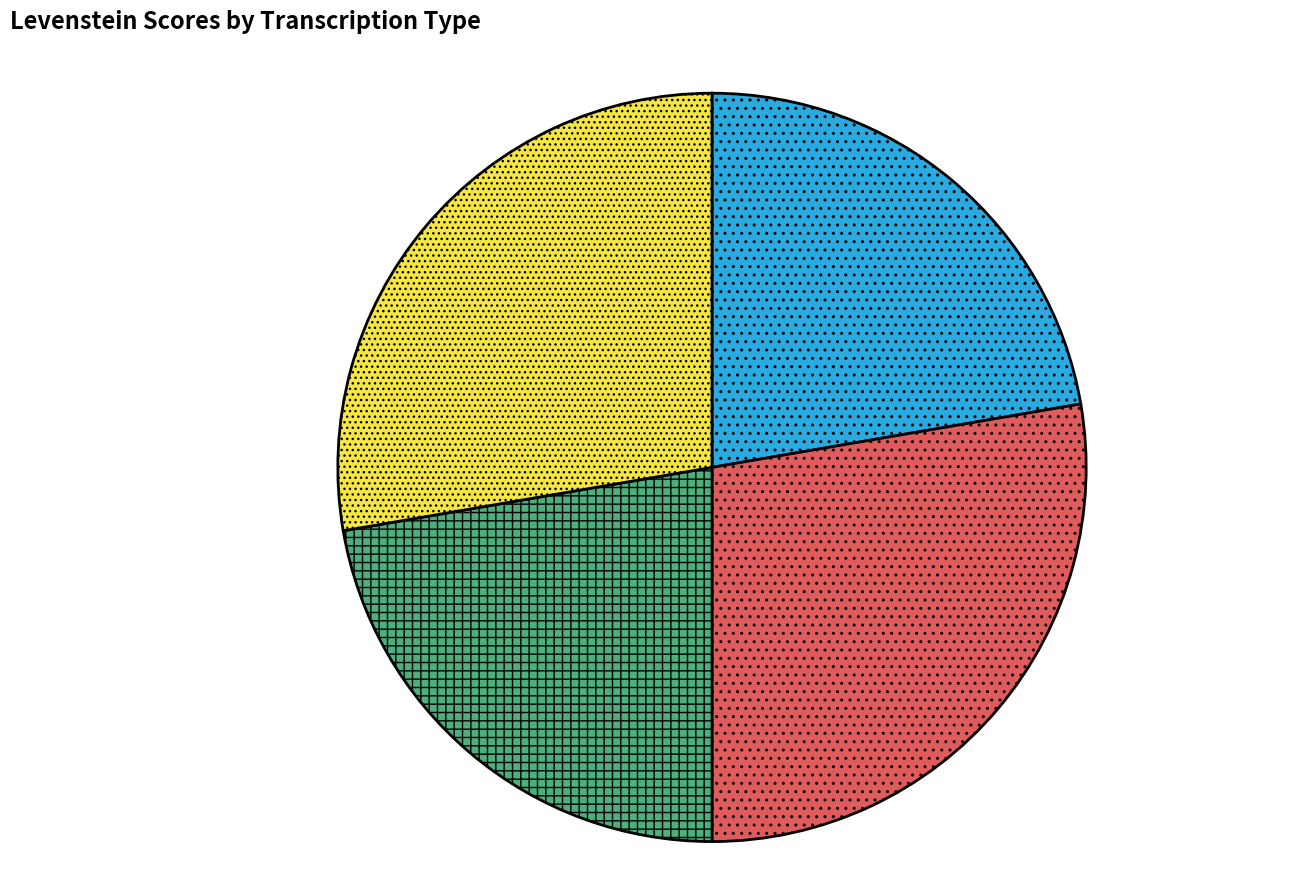

How many slices are in this pie chart?

4